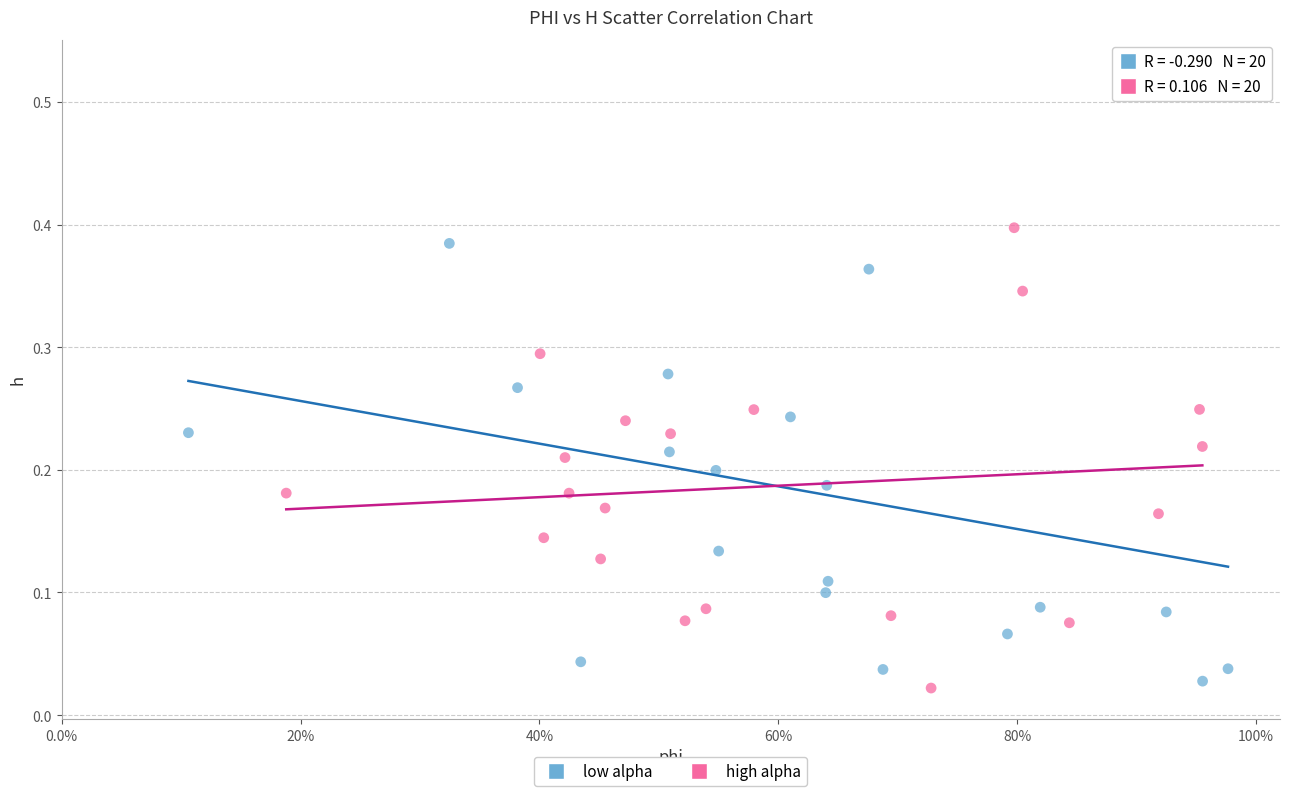

Which series has the widest spread of Y values?

low alpha